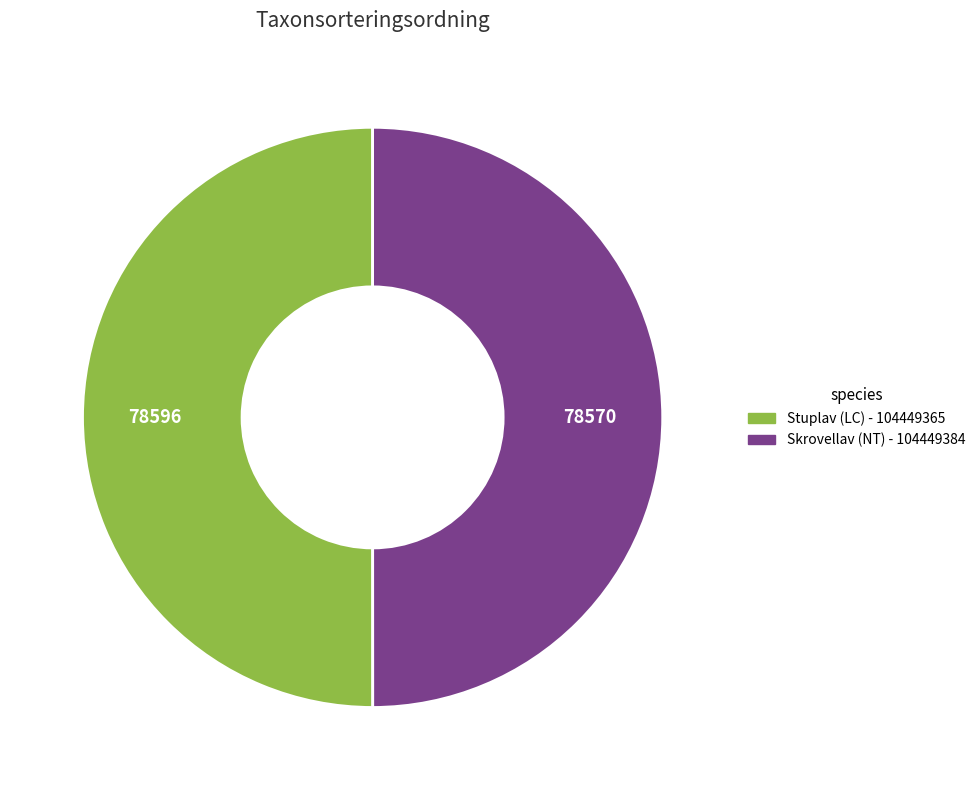

What is the ratio of the value at Skrovellav (NT) - 104449384 to the value at Stuplav (LC) - 104449365?

1.0